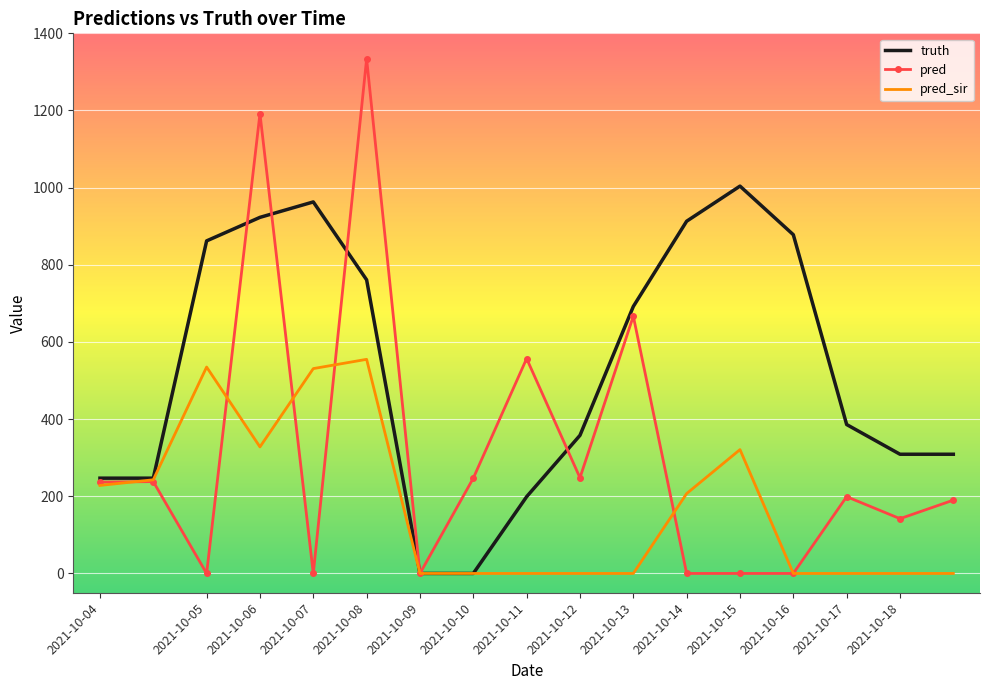

What is the highest value of the pred series?

1334.0